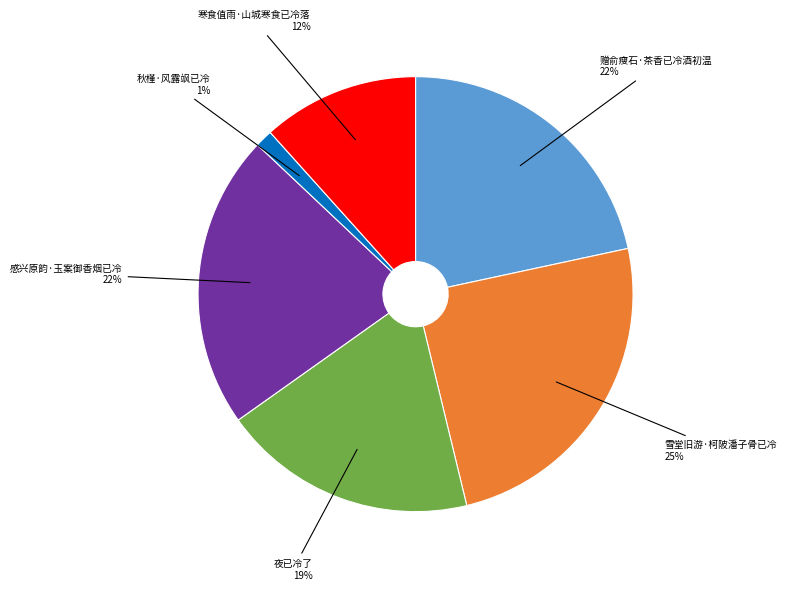

Do 夜已冷了 and 雪堂旧游·柯陂潘子骨已冷 together represent more than half of the pie?

No